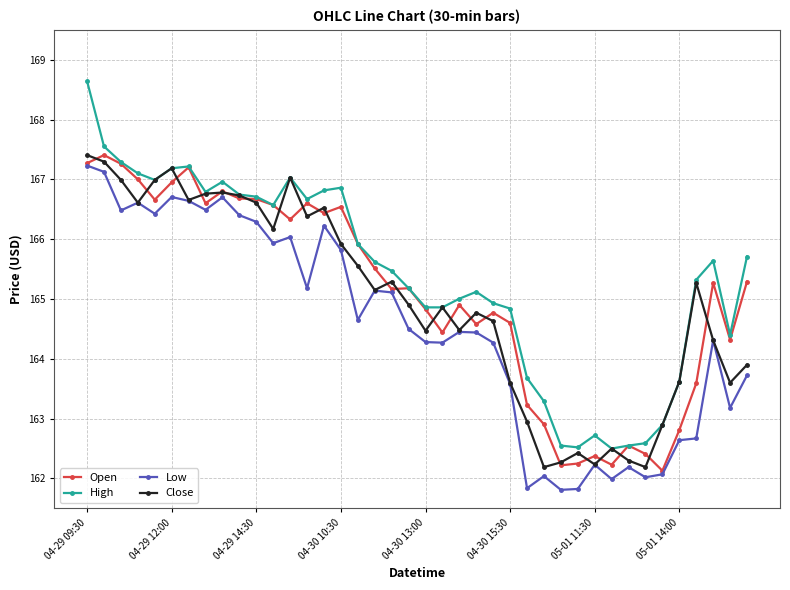

True or false: High and Low intersect in this chart.

False